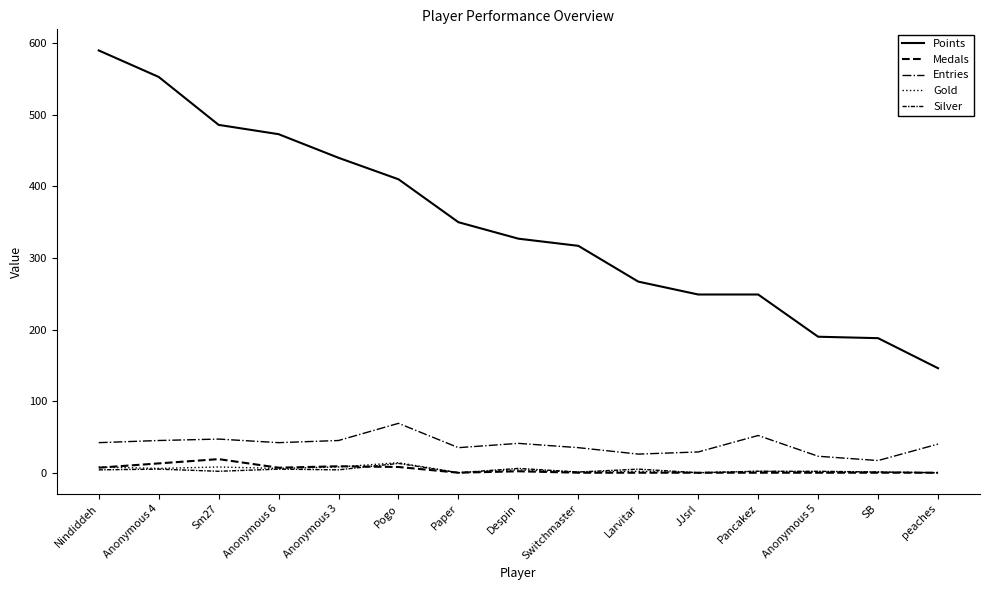

What is the maximum value for Medals?

19